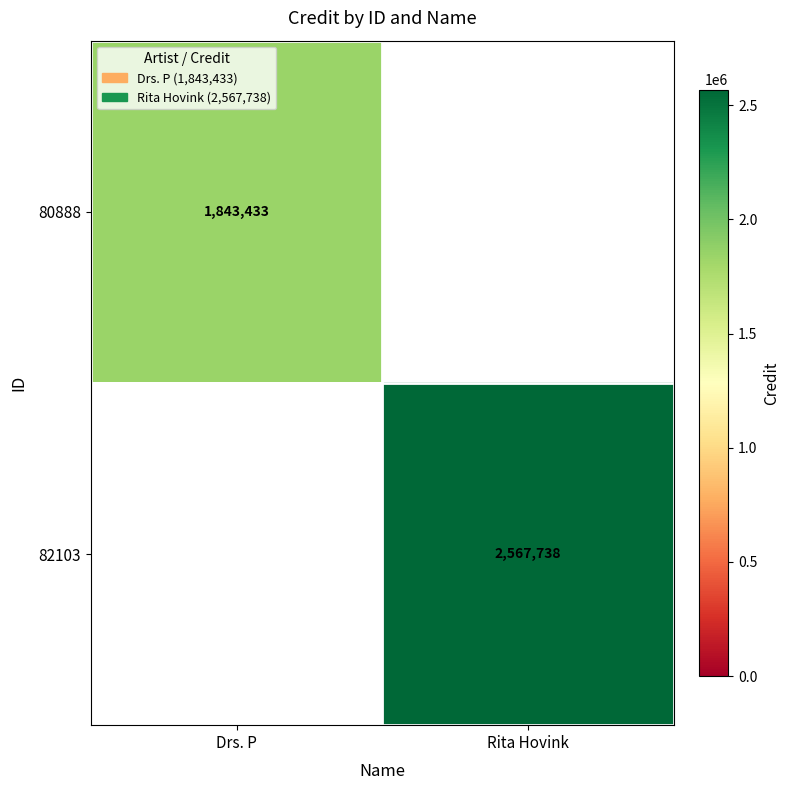

The value of 80888 at Drs. P is 873805. True or false?

False